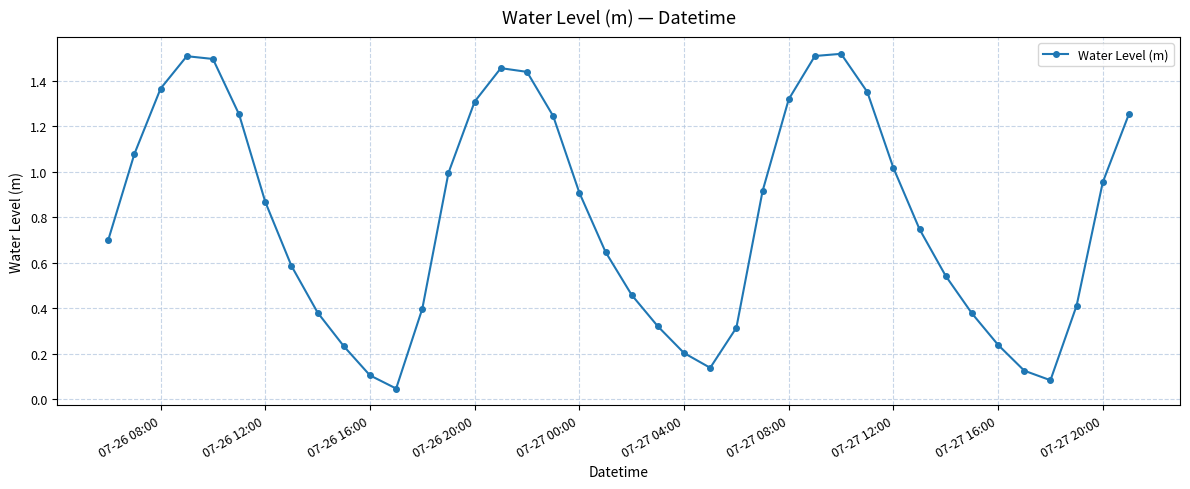

What is the sum of all values?

31.8